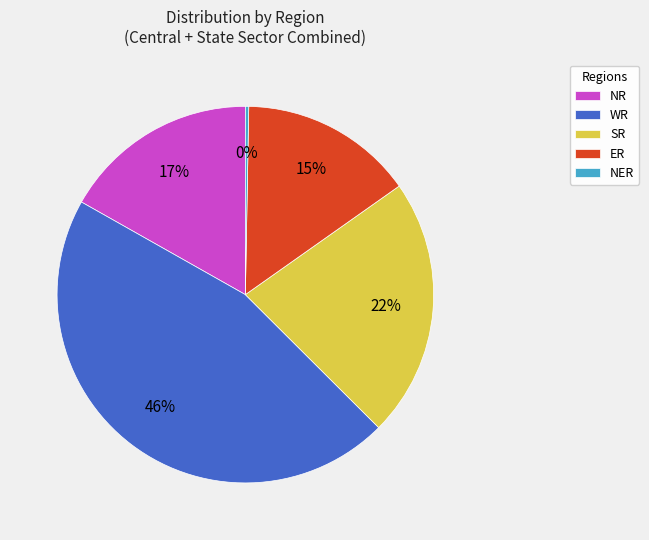

The NR slice represents 17% of the pie. True or false?

True